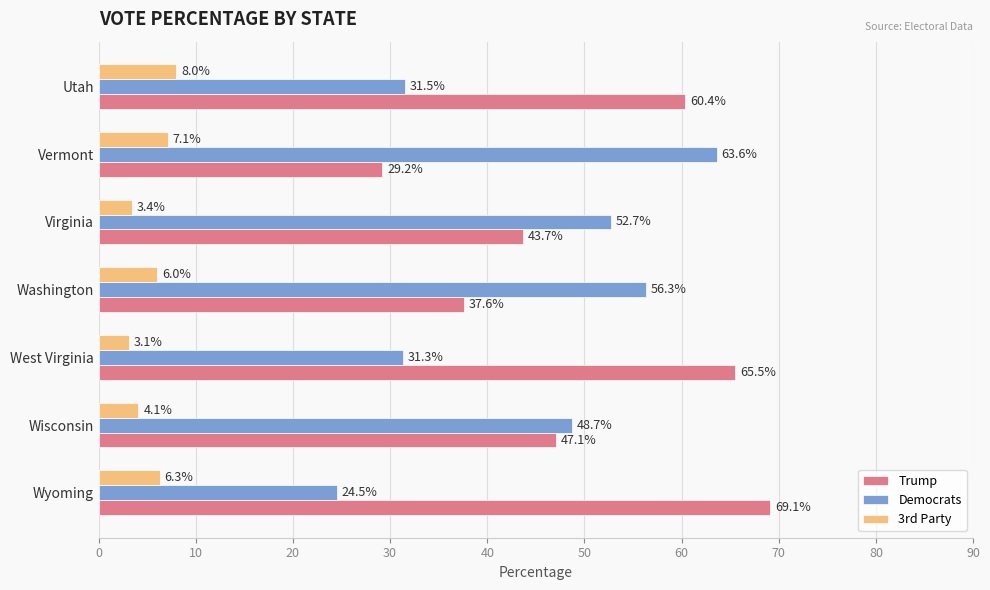

What is the sum of all 3rd Party values?

38.0